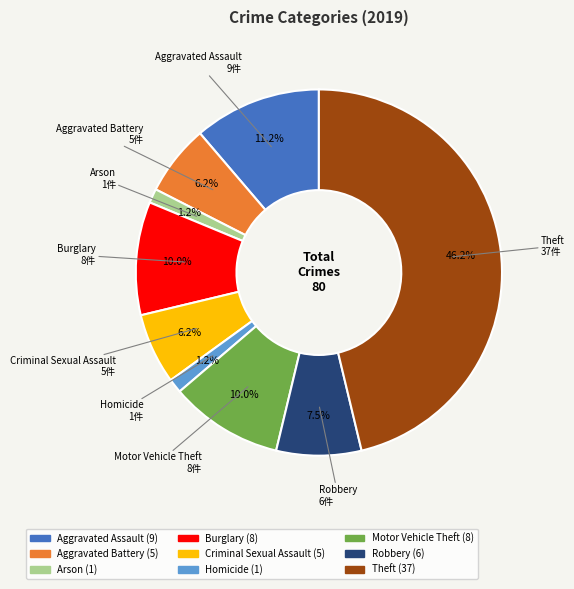

Is the sum of Arson and Motor Vehicle Theft greater than half?

No